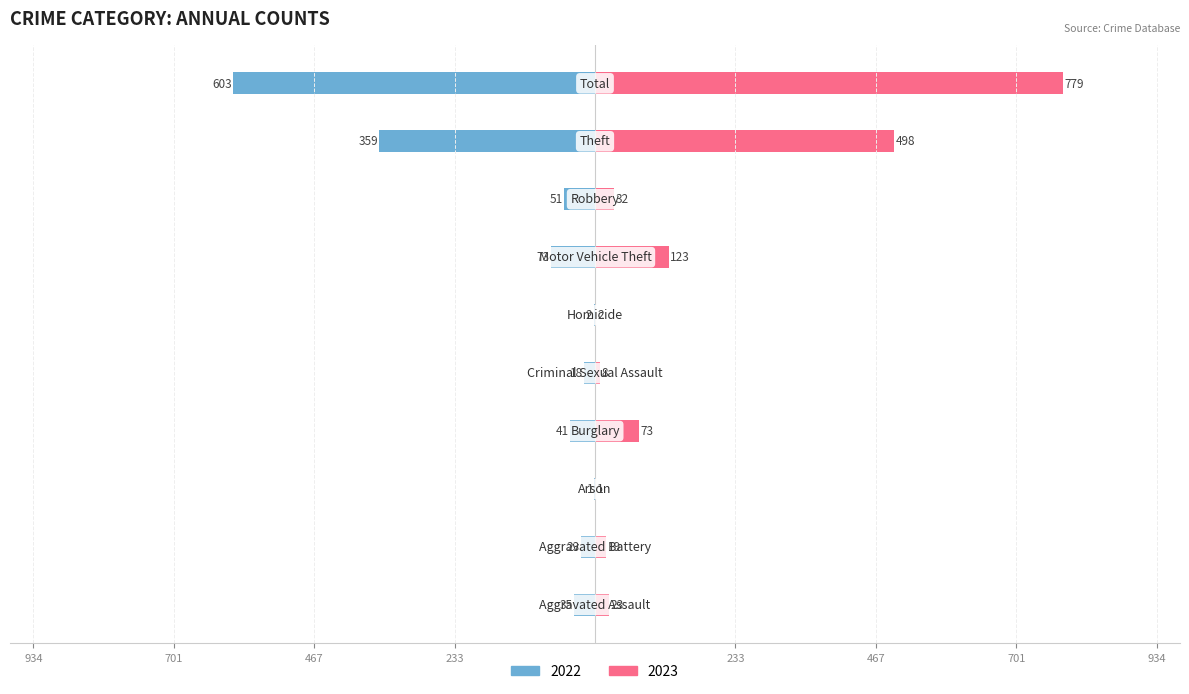

At which category is the sum across all series the highest?

Total